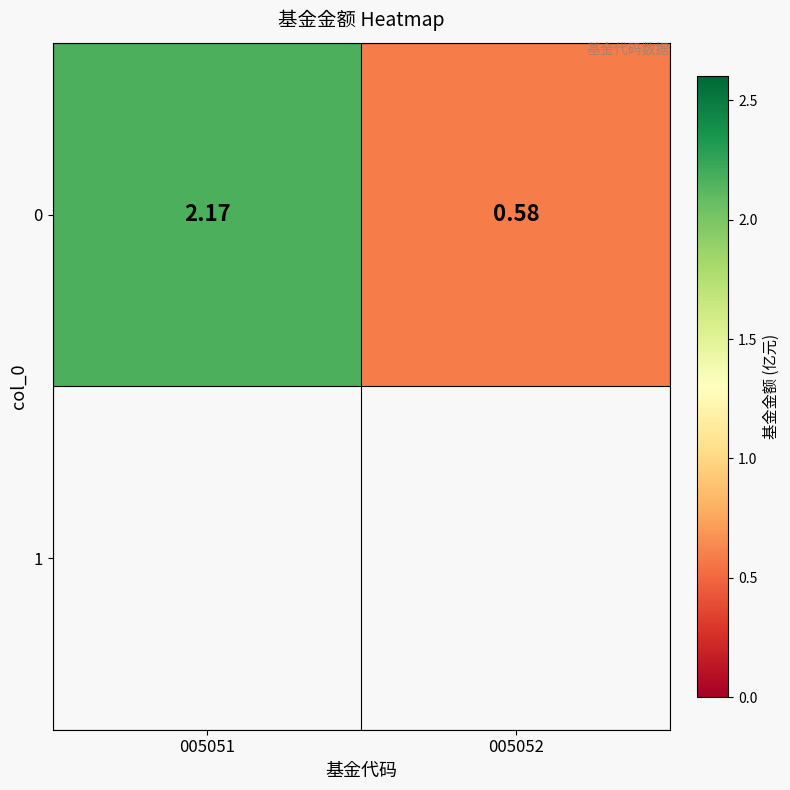

What is the difference between the maximum and minimum values?

1.6